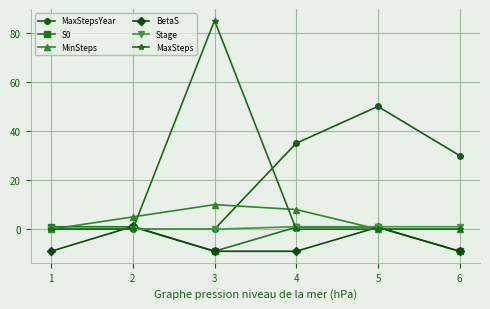

How many negative values does the BetaS series have?

4